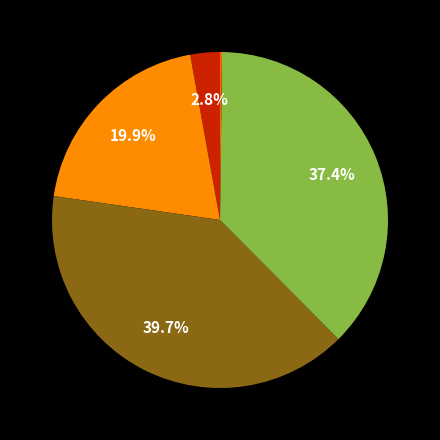

To the nearest percent, what is the difference between the largest and smallest slice percentages?

40%